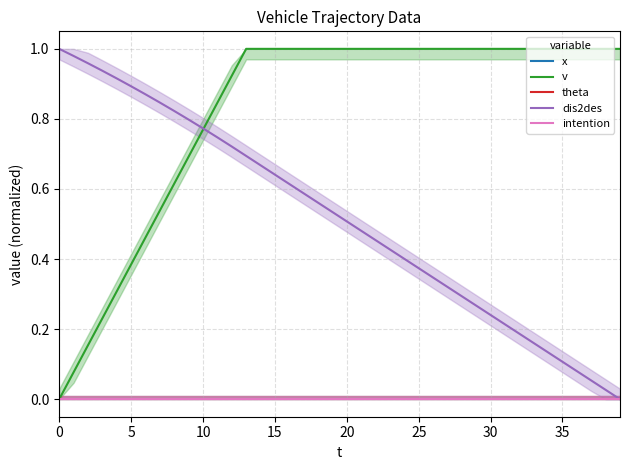

Which series has the largest range (max minus min)?

v